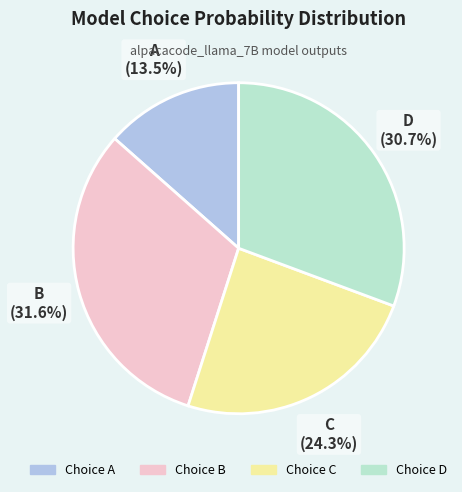

Is there a majority slice in this chart?

No